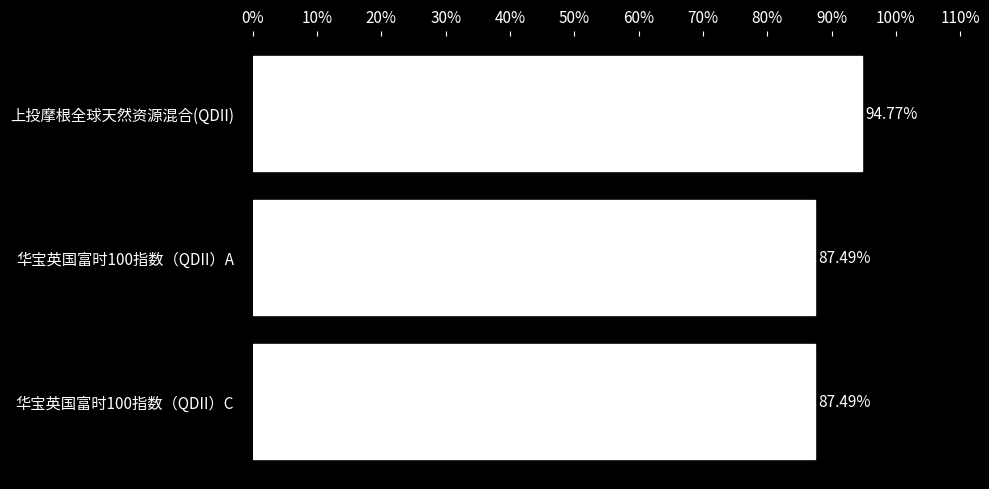

What is the minimum value shown in the chart?

87.5